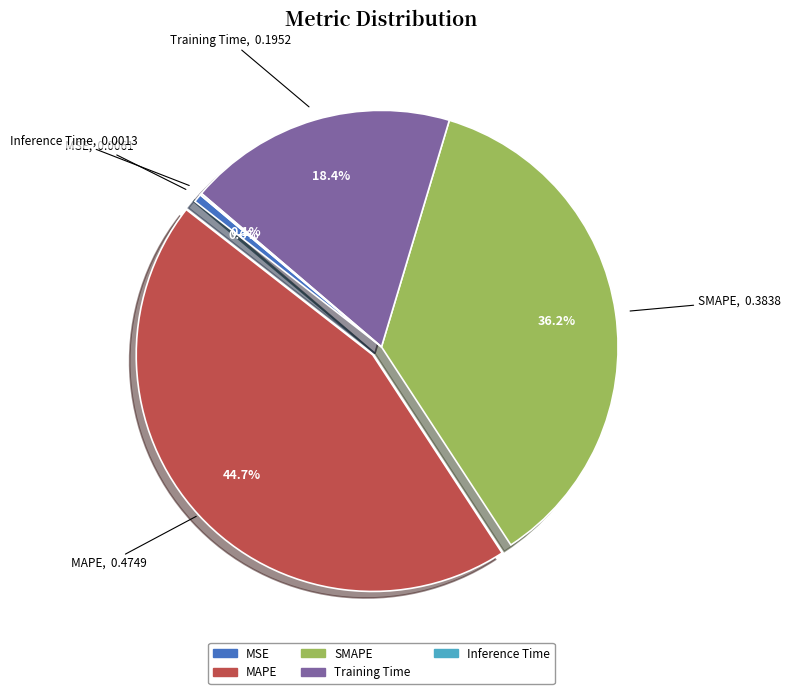

What is the largest slice in the pie chart?

MAPE